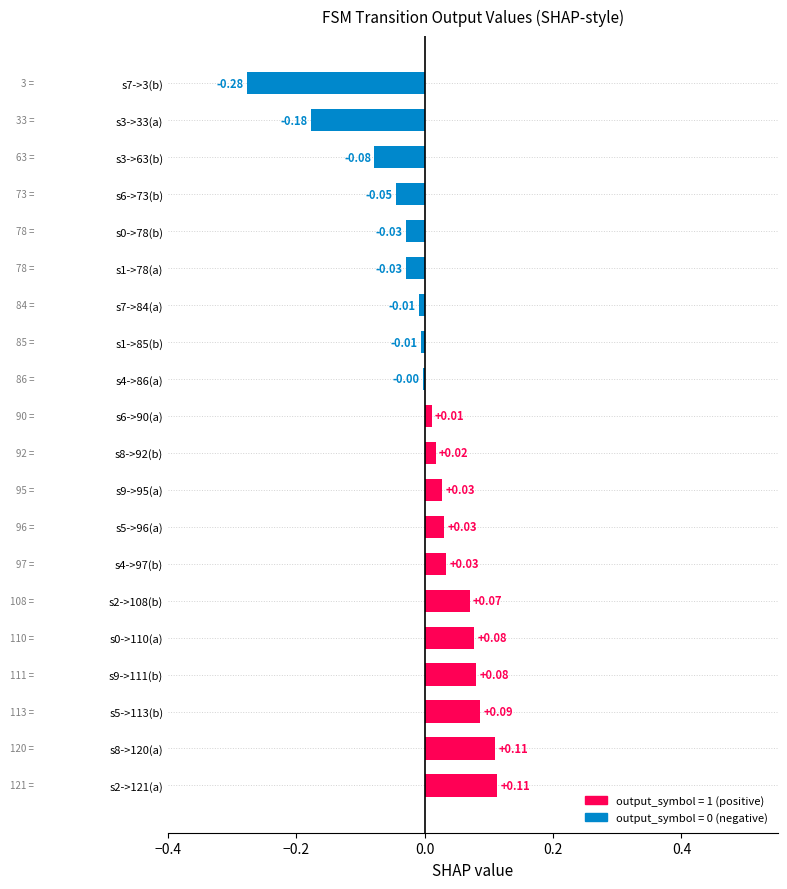

Between s1->85(b) and s5->113(b), which is larger?

s5->113(b)